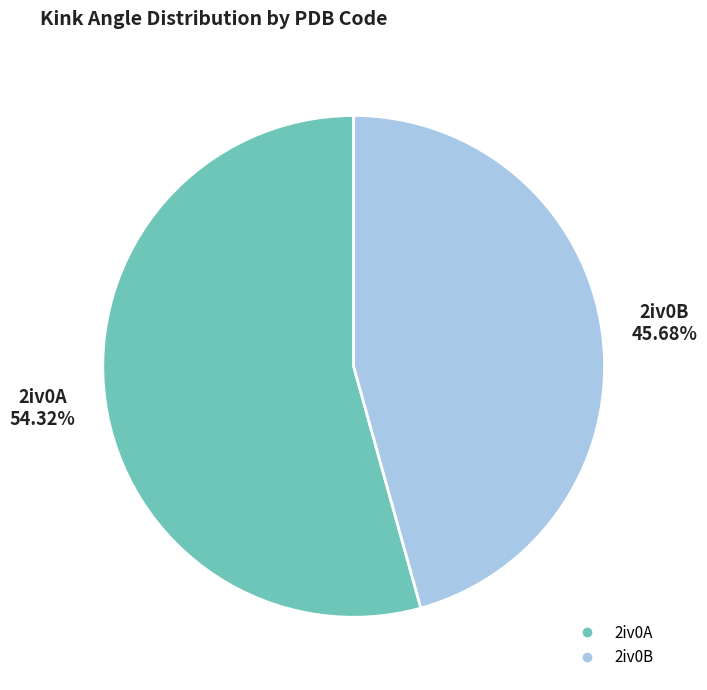

What is the largest slice in the pie chart?

2iv0A